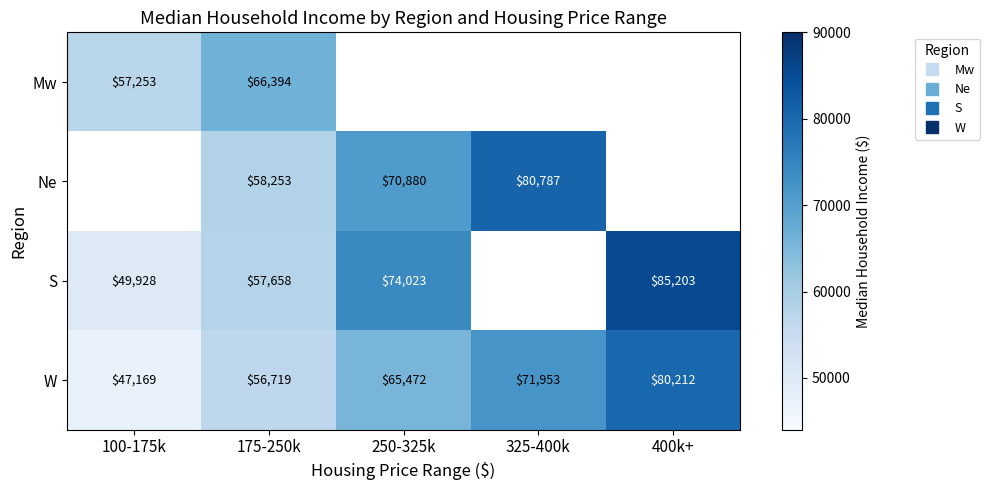

Which series has the largest total across all categories?

W